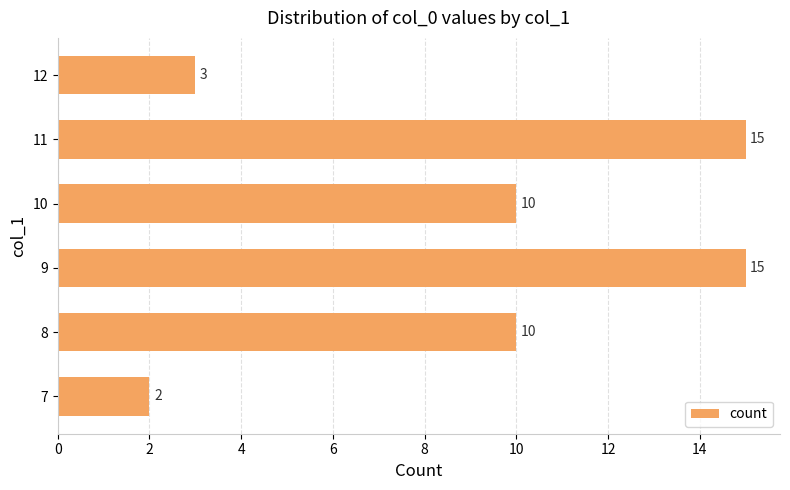

The chart shows a value of 10 at 10. True or false?

True